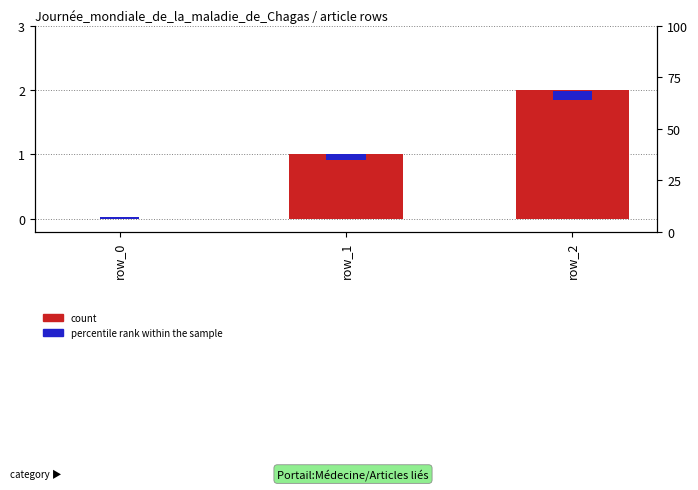

Which series has the largest total across all categories?

count